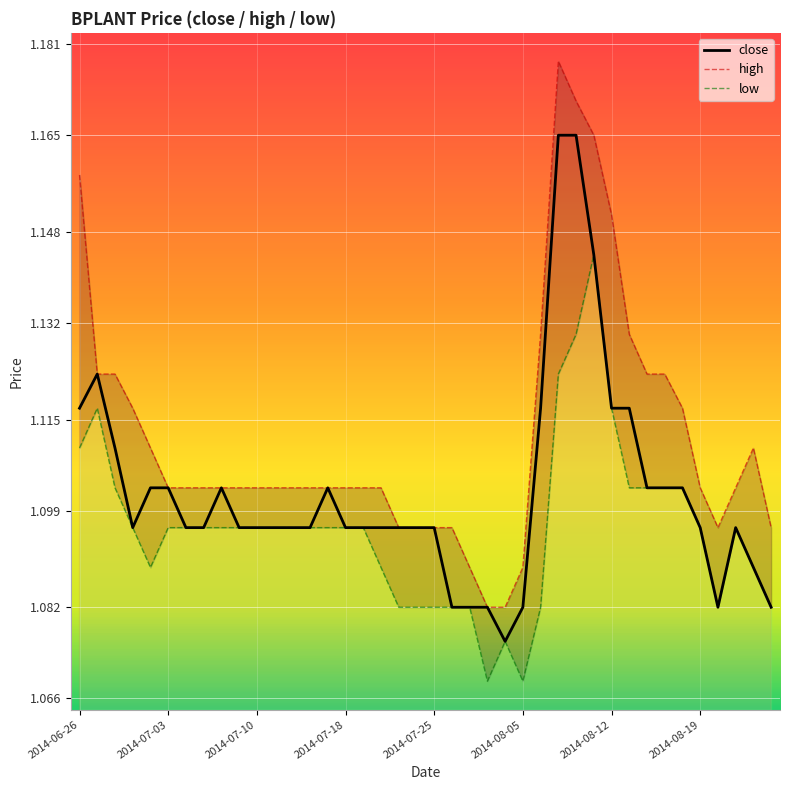

Count the number of categories in the chart.

40